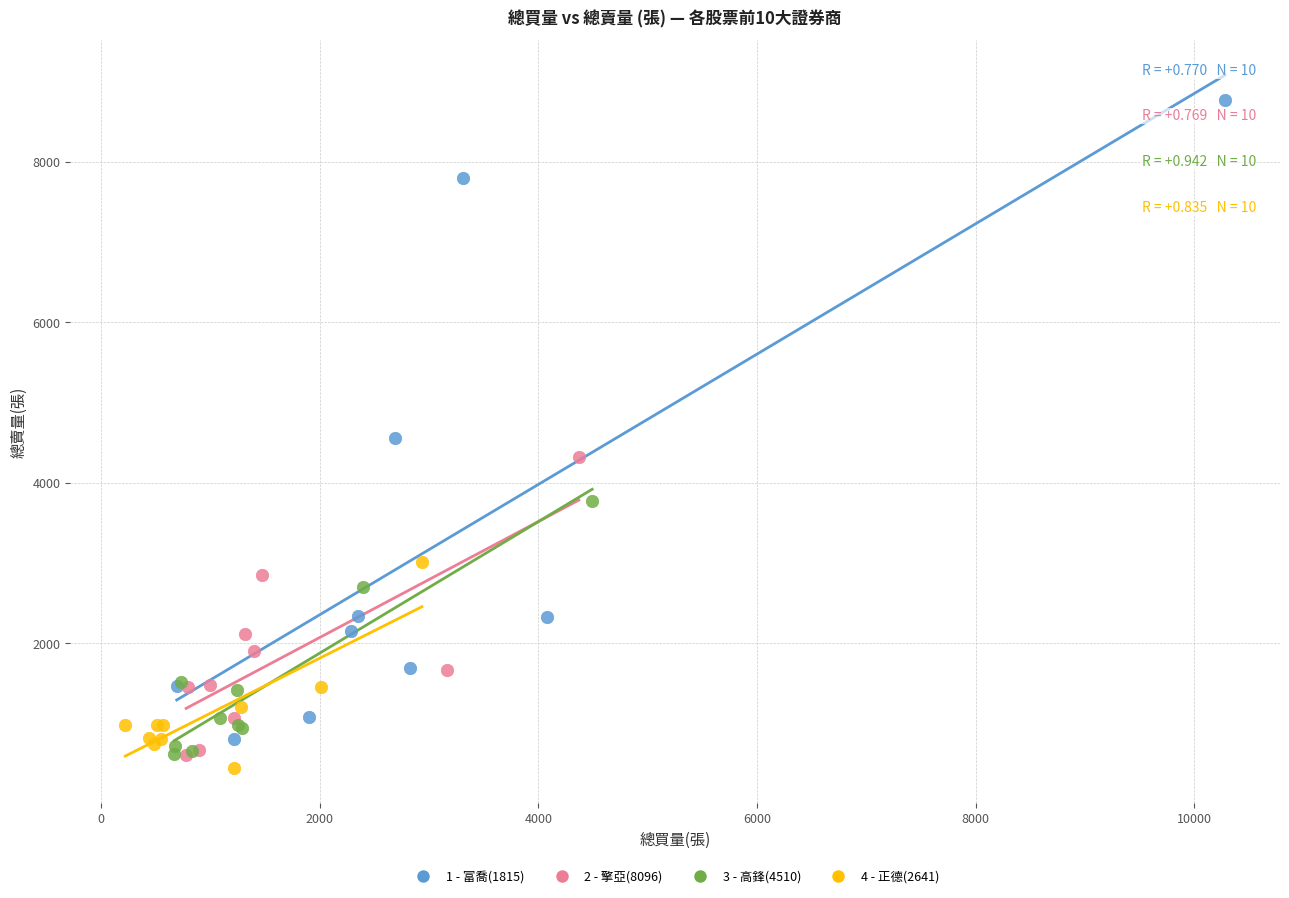

Which series reaches the maximum Y coordinate?

1 - 富喬(1815)